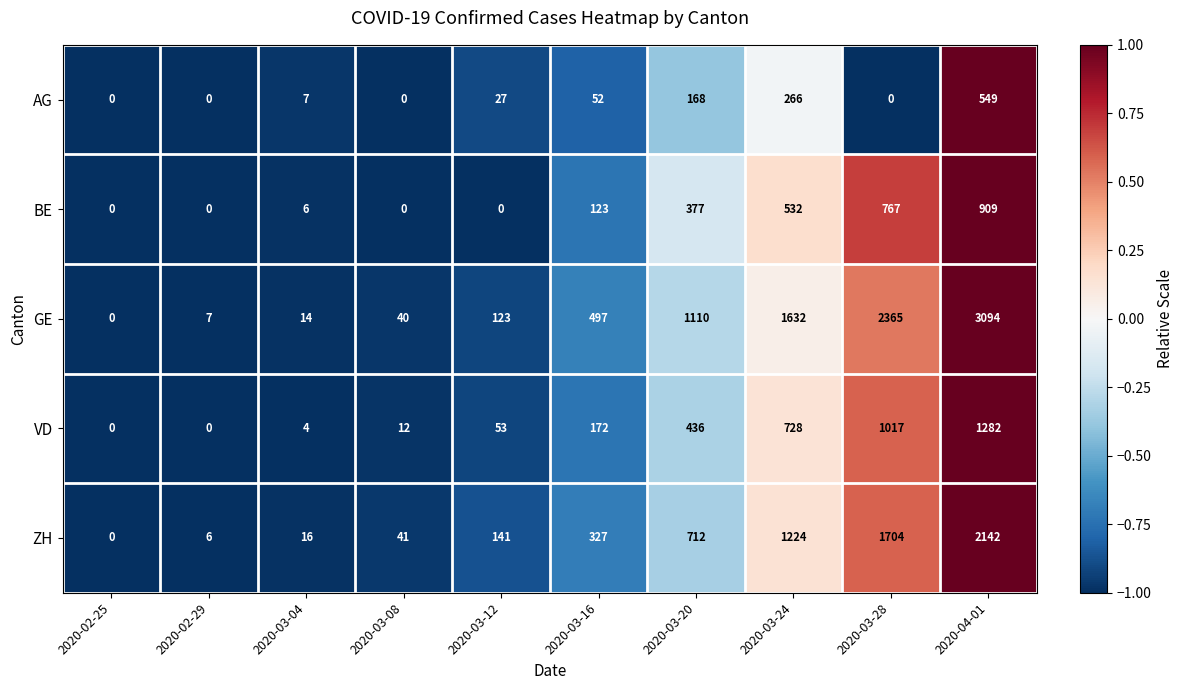

What is the total value across all series at 2020-03-04?

47